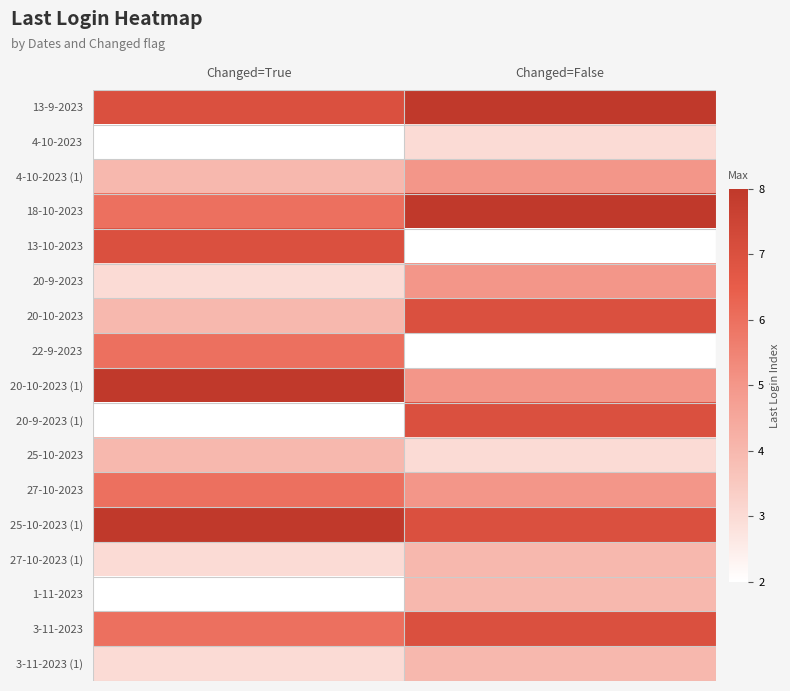

Reading left to right, extract all data points from this chart.

13-9-2023: Changed=True=7	Changed=False=8
4-10-2023: Changed=True=2	Changed=False=3
4-10-2023 (1): Changed=True=4	Changed=False=5
18-10-2023: Changed=True=6	Changed=False=8
13-10-2023: Changed=True=7	Changed=False=2
20-9-2023: Changed=True=3	Changed=False=5
20-10-2023: Changed=True=4	Changed=False=7
22-9-2023: Changed=True=6	Changed=False=2
20-10-2023 (1): Changed=True=8	Changed=False=5
20-9-2023 (1): Changed=True=2	Changed=False=7
25-10-2023: Changed=True=4	Changed=False=3
27-10-2023: Changed=True=6	Changed=False=5
25-10-2023 (1): Changed=True=8	Changed=False=7
27-10-2023 (1): Changed=True=3	Changed=False=4
1-11-2023: Changed=True=2	Changed=False=4
3-11-2023: Changed=True=6	Changed=False=7
3-11-2023 (1): Changed=True=3	Changed=False=4